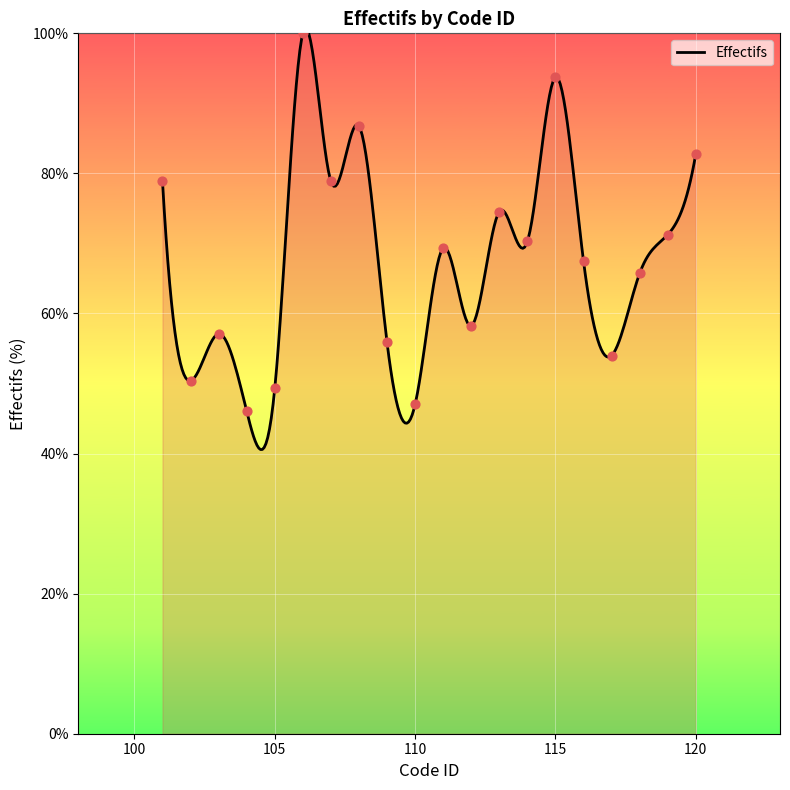

Approximately how many times larger is the value at 107 compared to 108?

0.9